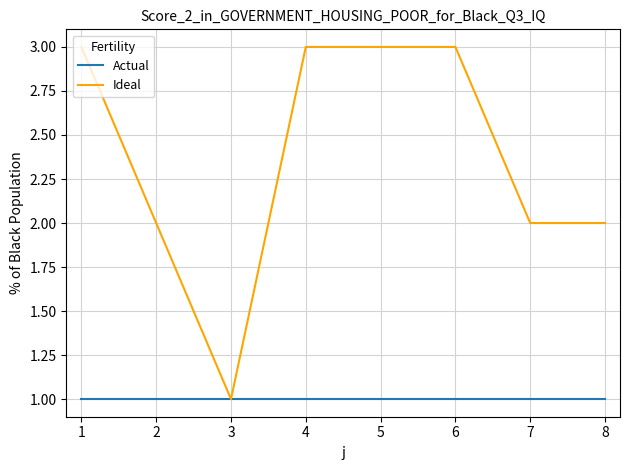

Is it true that Ideal equals 5 at 4?

False